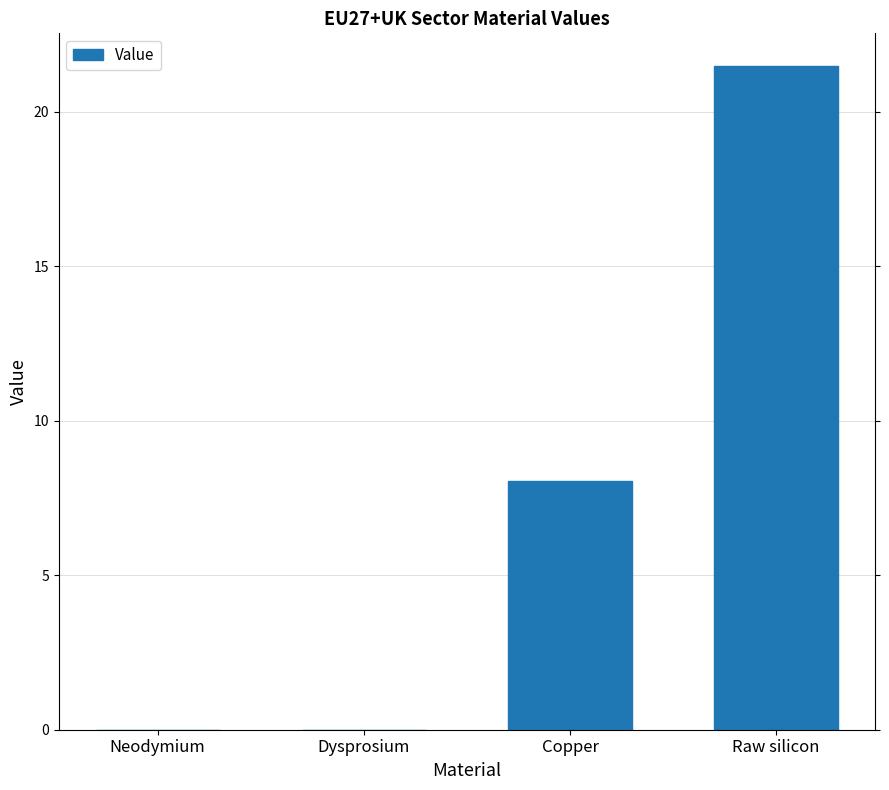

What is the greatest value displayed?

21.5